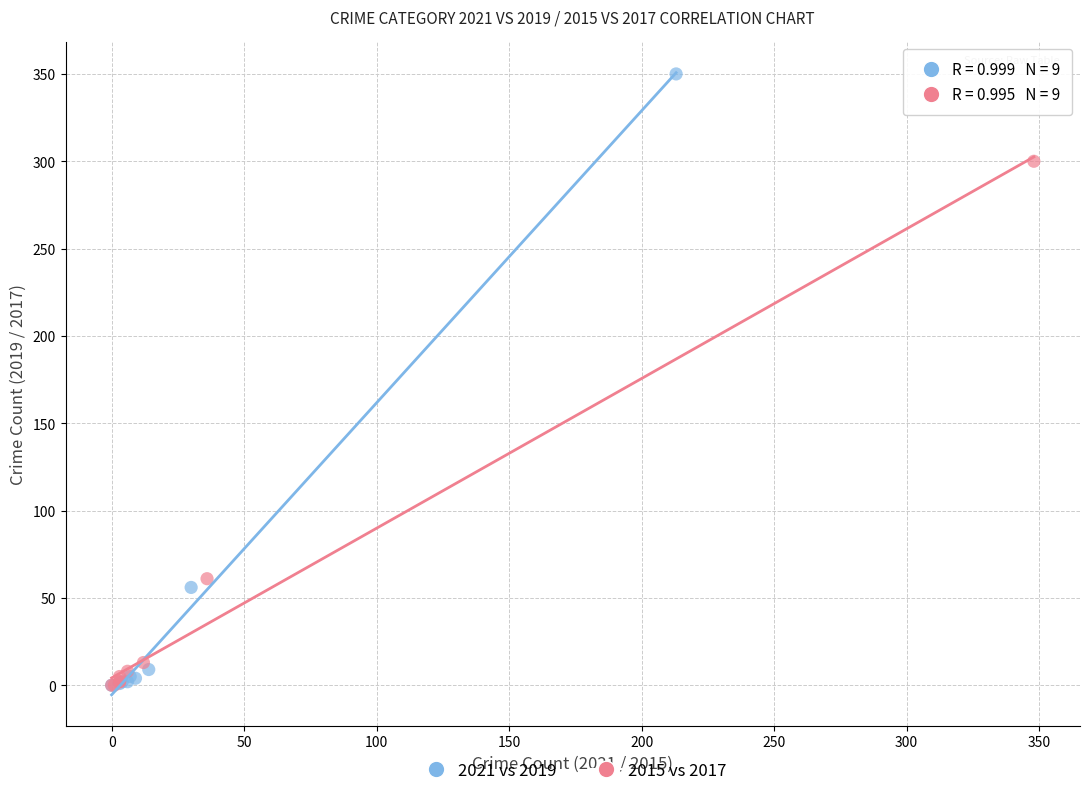

Which series has the widest spread of Y values?

2021 vs 2019